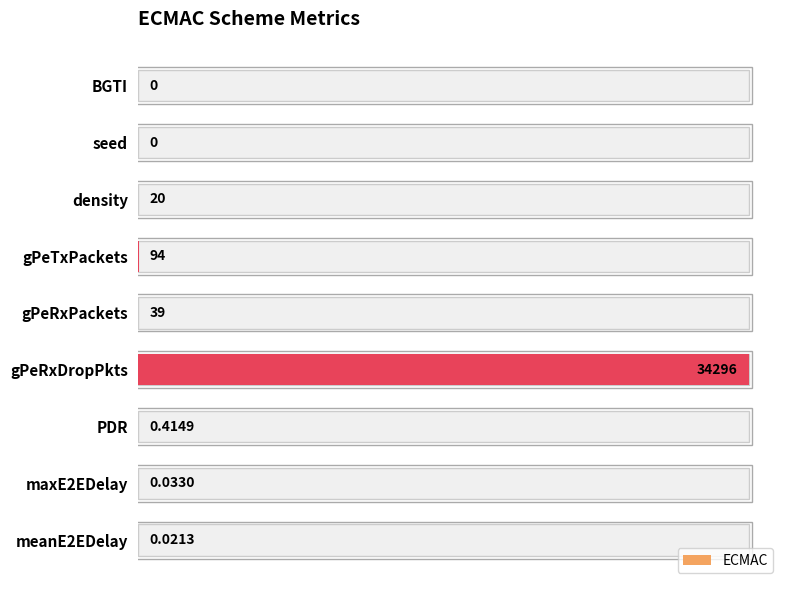

Reading left to right, list all the values displayed in this chart.

0.0	0.0	0.0	0.0	0.0	1.0	0.0	0.0	0.0